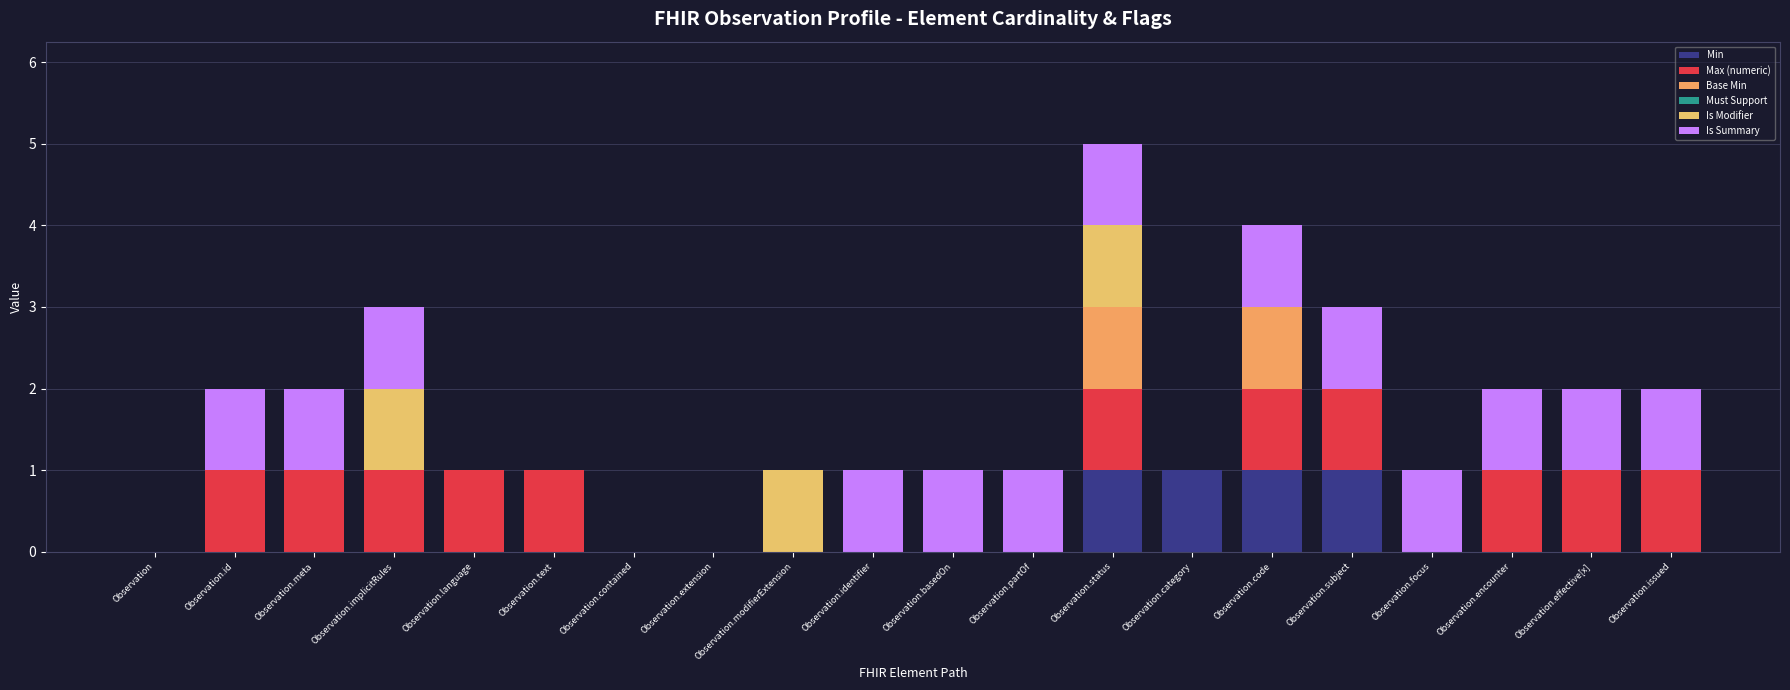

At how many categories does at least one series exceed 0?

17